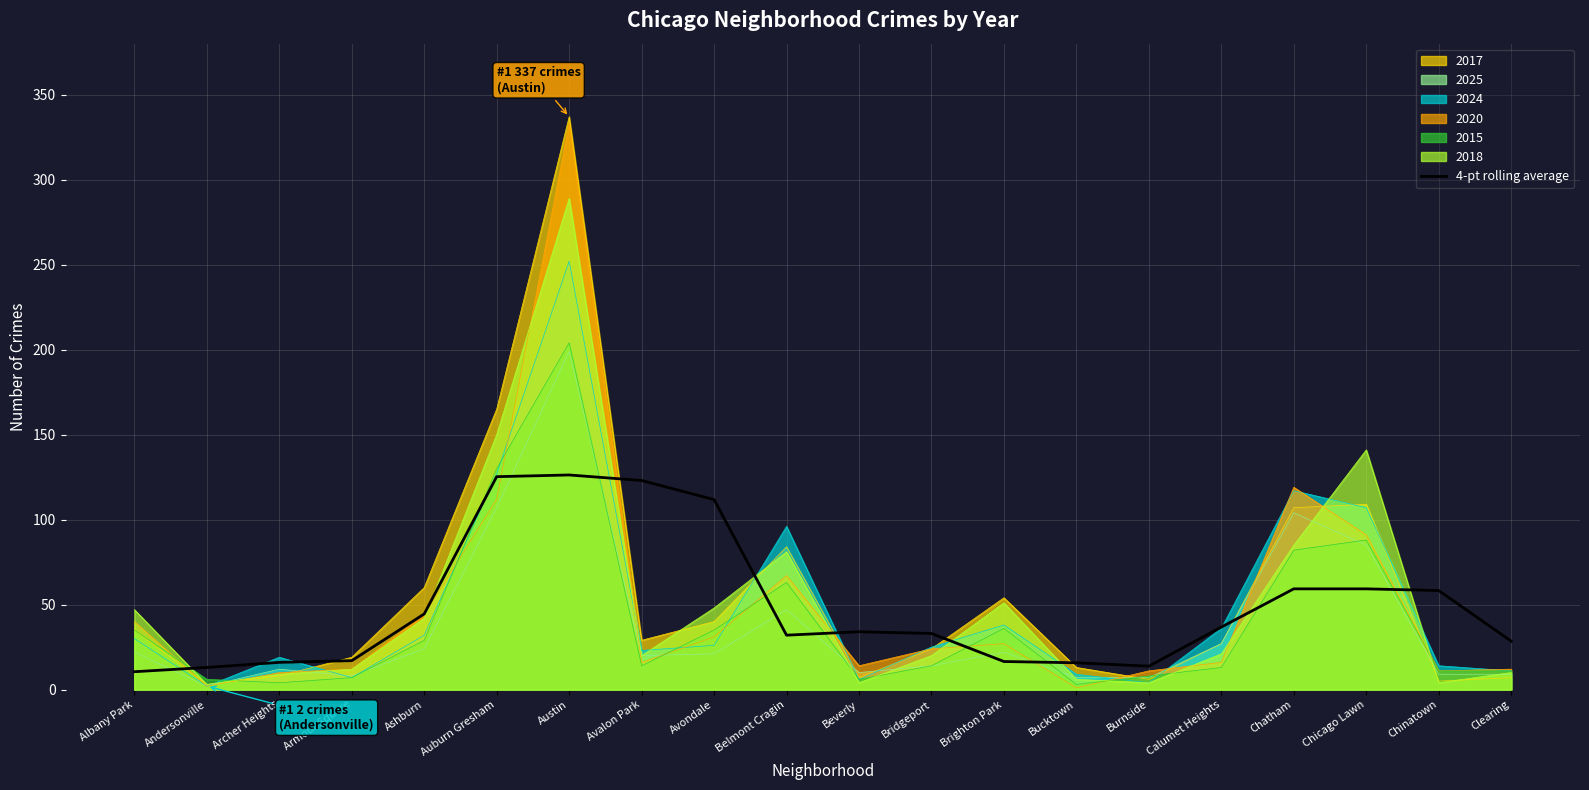

List the labels in order of value, largest first.

Austin, Auburn Gresham, Avalon Park, Avondale, Chatham, Chicago Lawn, Chinatown, Ashburn, Calumet Heights, Beverly, Bridgeport, Belmont Cragin, Clearing, Armour Square, Brighton Park, Archer Heights, Bucktown, Burnside, Andersonville, Albany Park